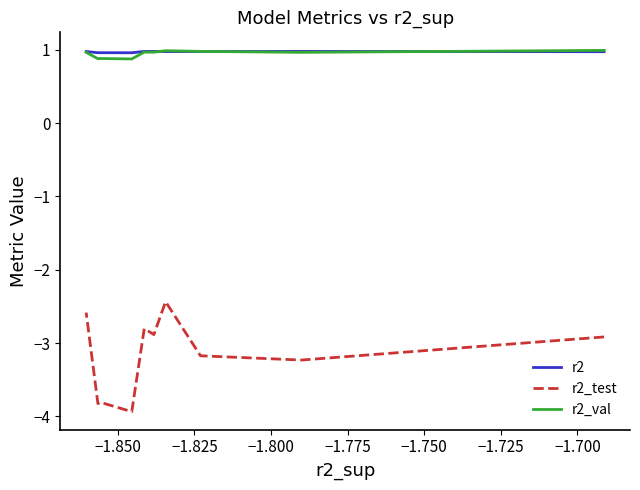

What are all the series names shown in the legend?

r2, r2_test, r2_val